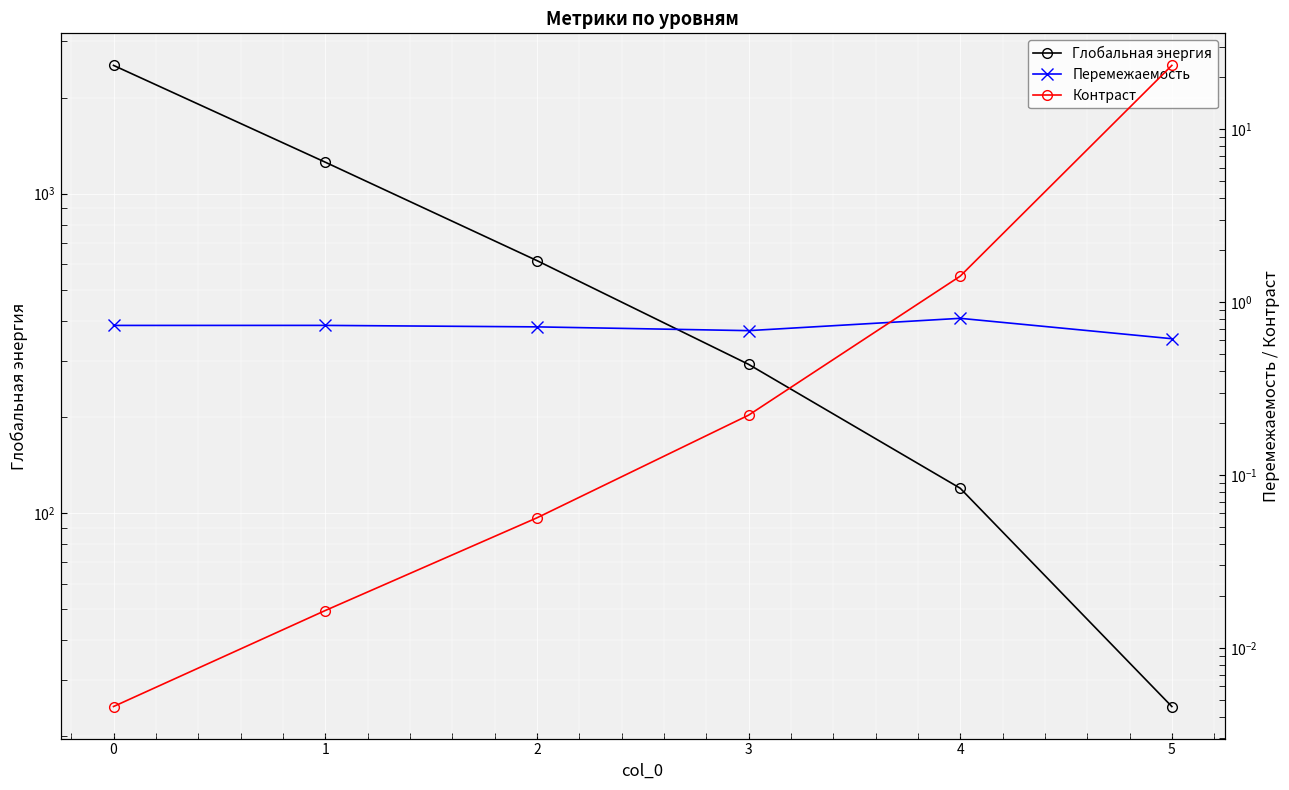

What is the sum of all Контраст values?

25.1